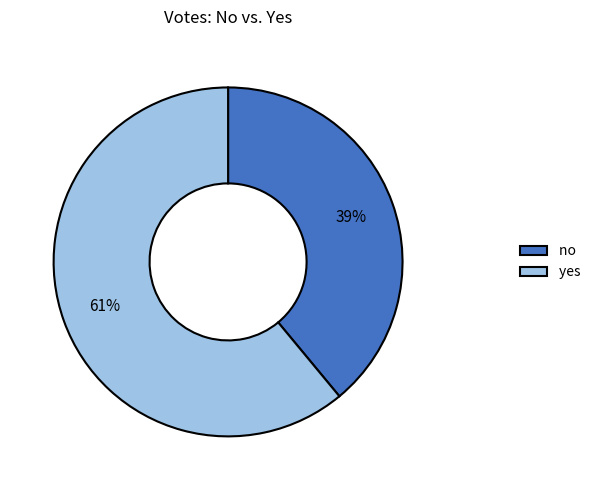

What is the ratio of the value at yes to the value at no?

1.6